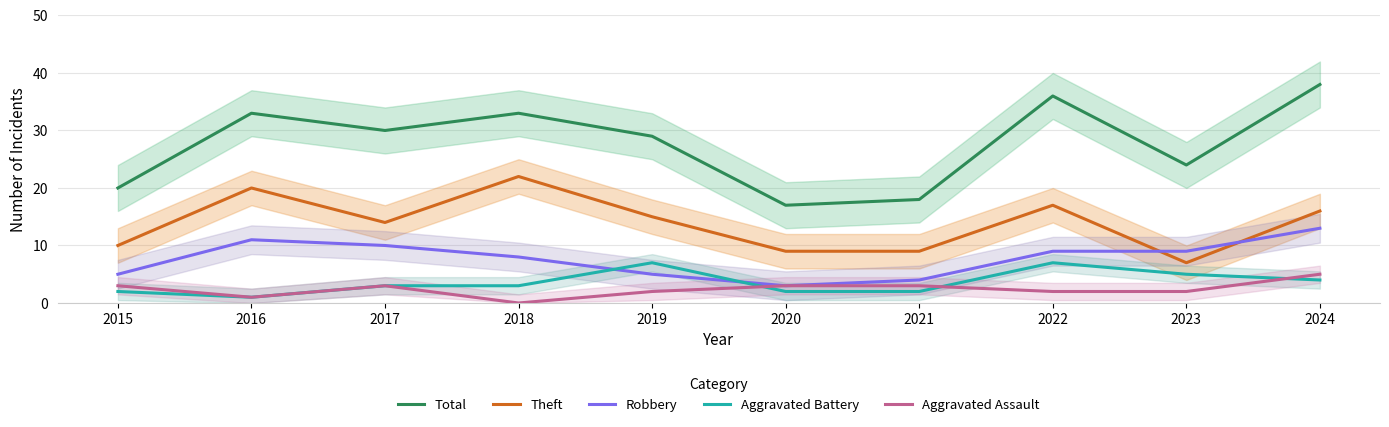

What is the minimum value for Total?

17